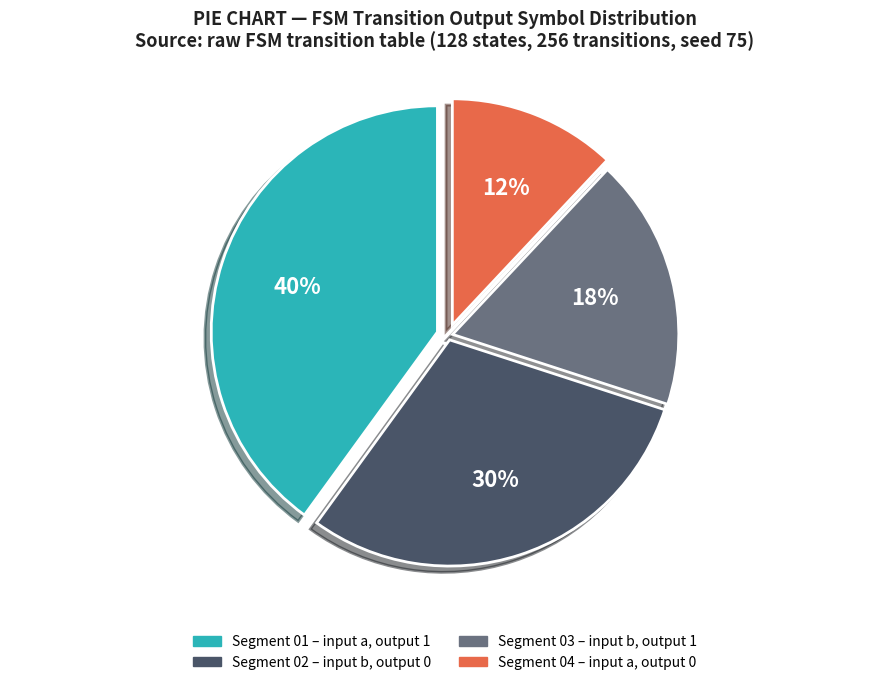

Count the number of slices in the pie.

4